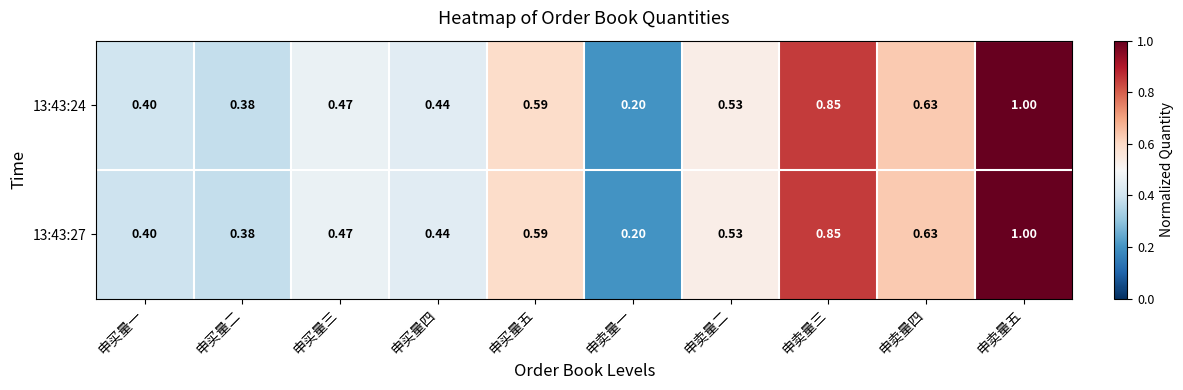

List the labels in order of 13:43:24 value, smallest first.

申卖量一, 申买量二, 申买量一, 申买量四, 申买量三, 申卖量二, 申买量五, 申卖量四, 申卖量三, 申卖量五